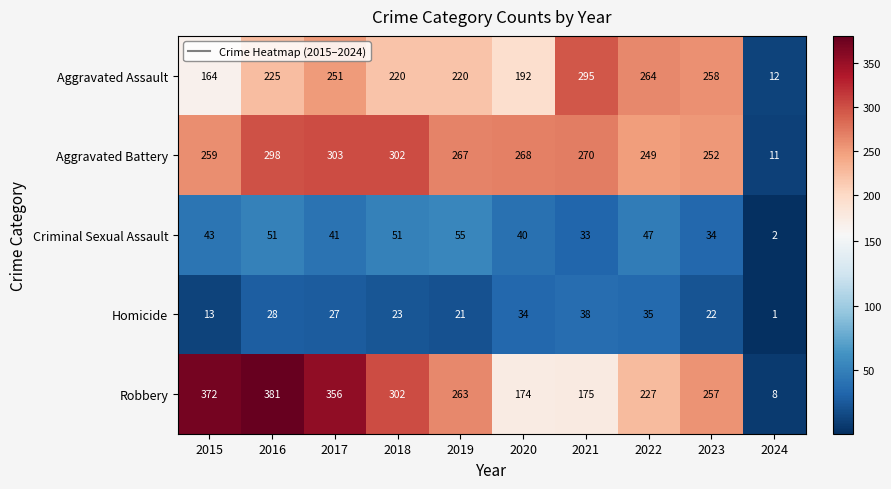

At which label is Homicide closest to 19?

2019